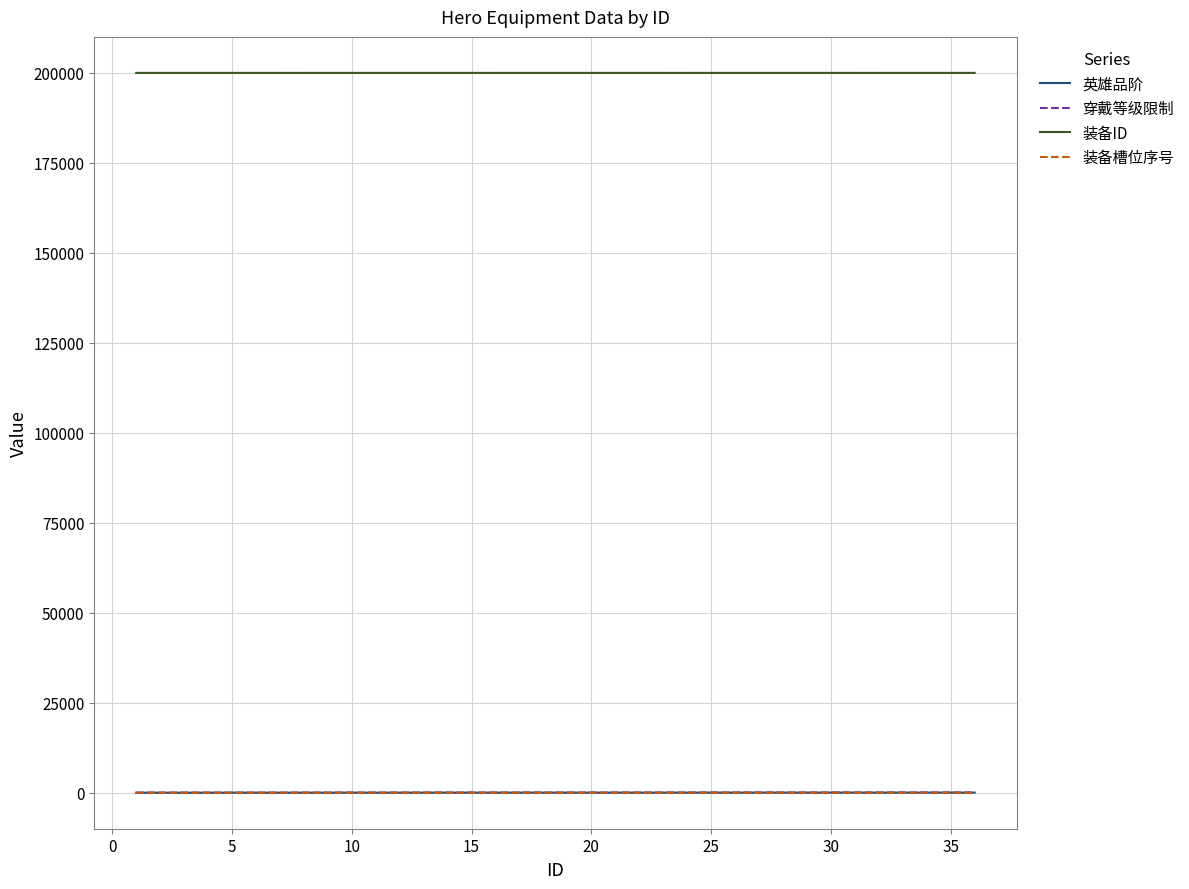

Which series has the largest total across all categories?

装备ID